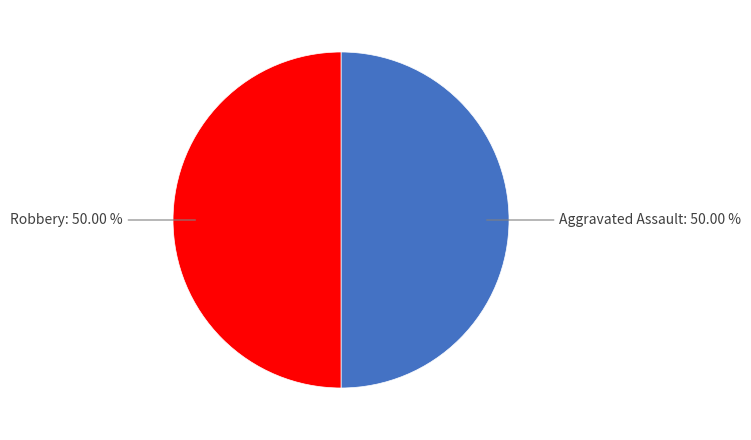

Does any single category account for the majority?

No